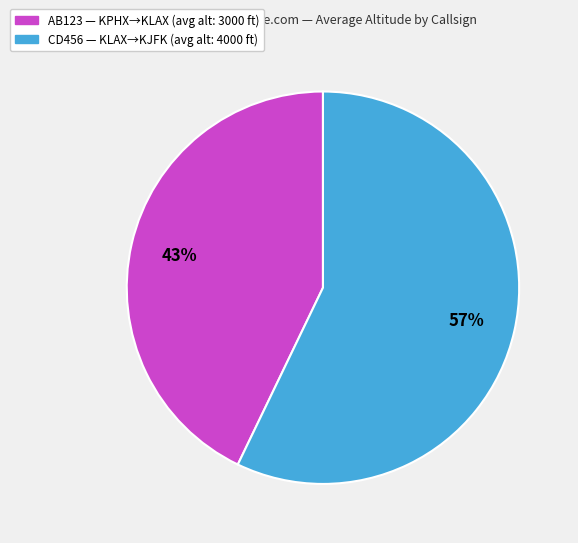

Does any single category account for the majority?

Yes